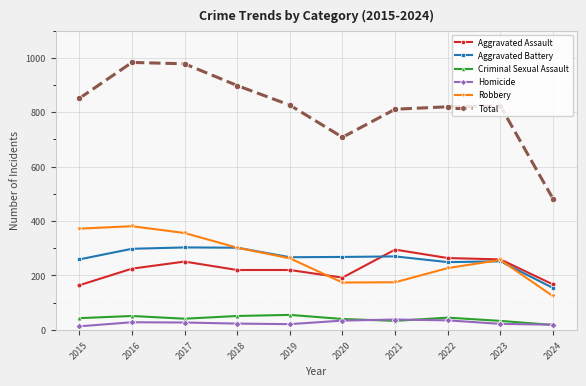

What is the maximum value shown in the chart?

983